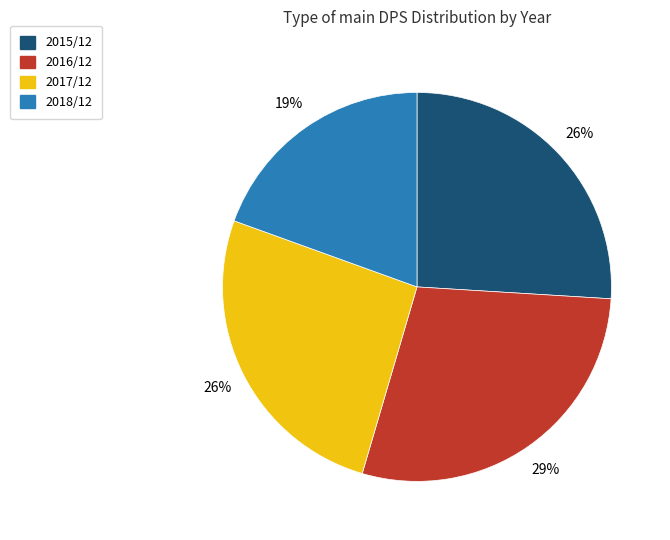

Do 2017/12 and 2016/12 together represent more than half of the pie?

Yes